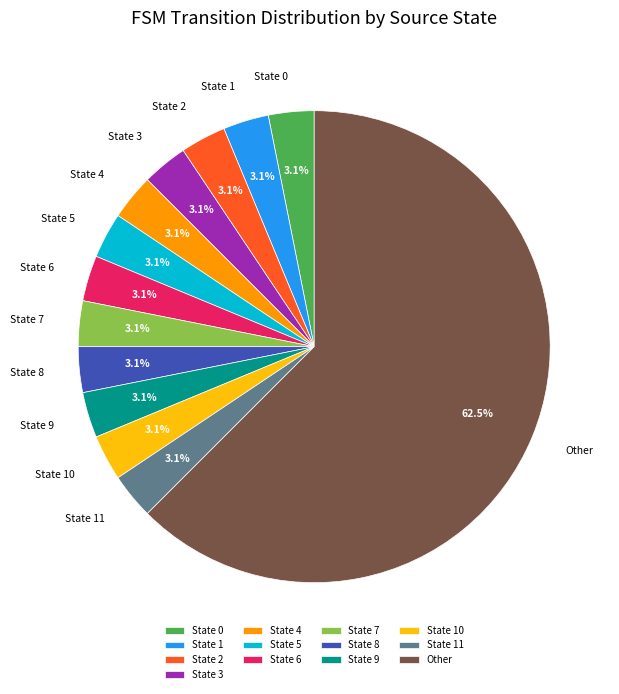

What is the largest slice in the pie chart?

Other